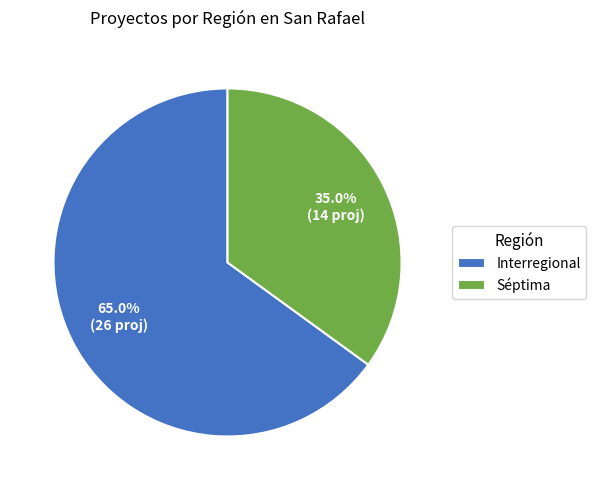

To the nearest percent, what is the combined percentage of Séptima and Interregional?

100%